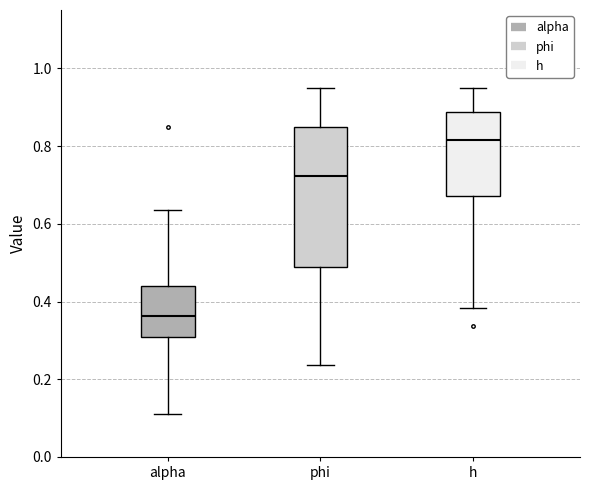

Which box is the tallest, from its lower edge to its upper edge?

phi